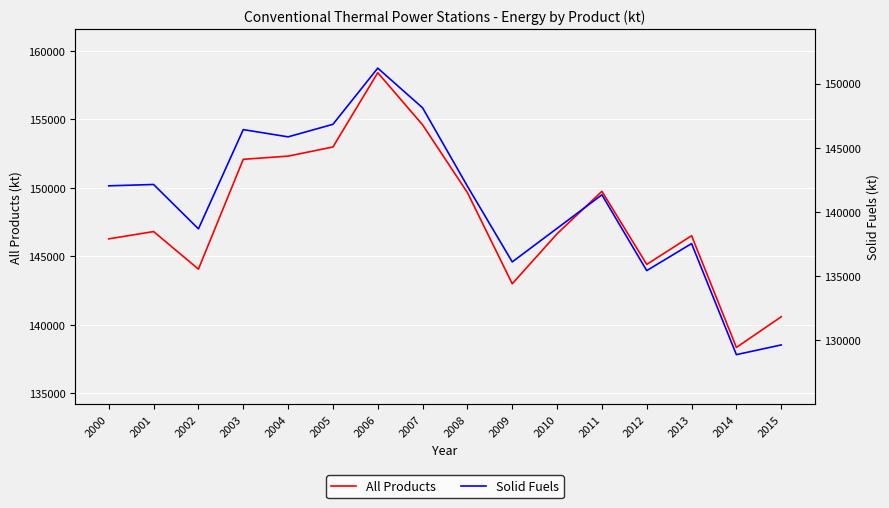

List the series in order of their overall mean, highest first.

All Products, Solid Fuels